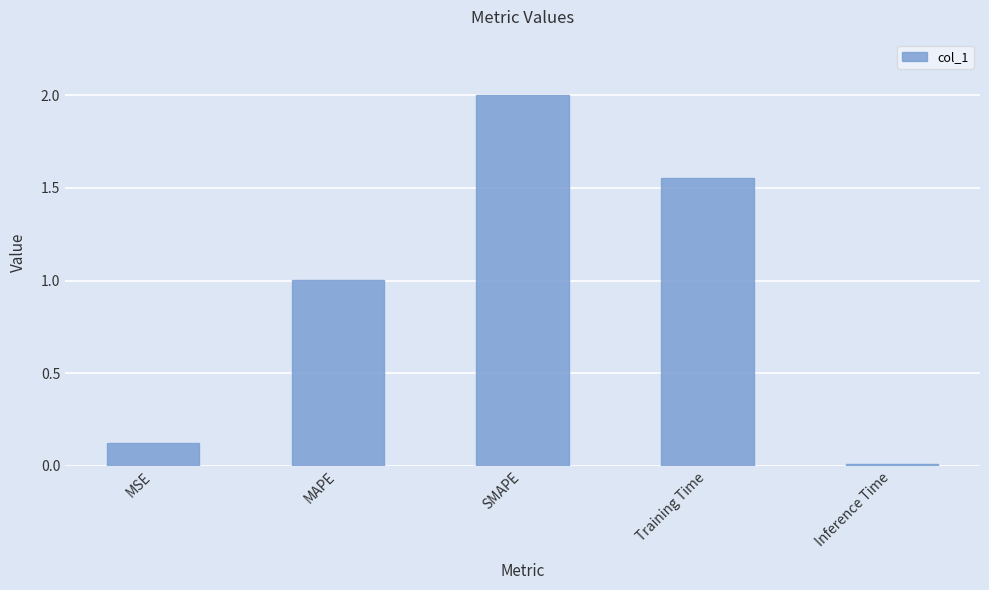

Approximately how many times larger is the value at MAPE compared to SMAPE?

0.5